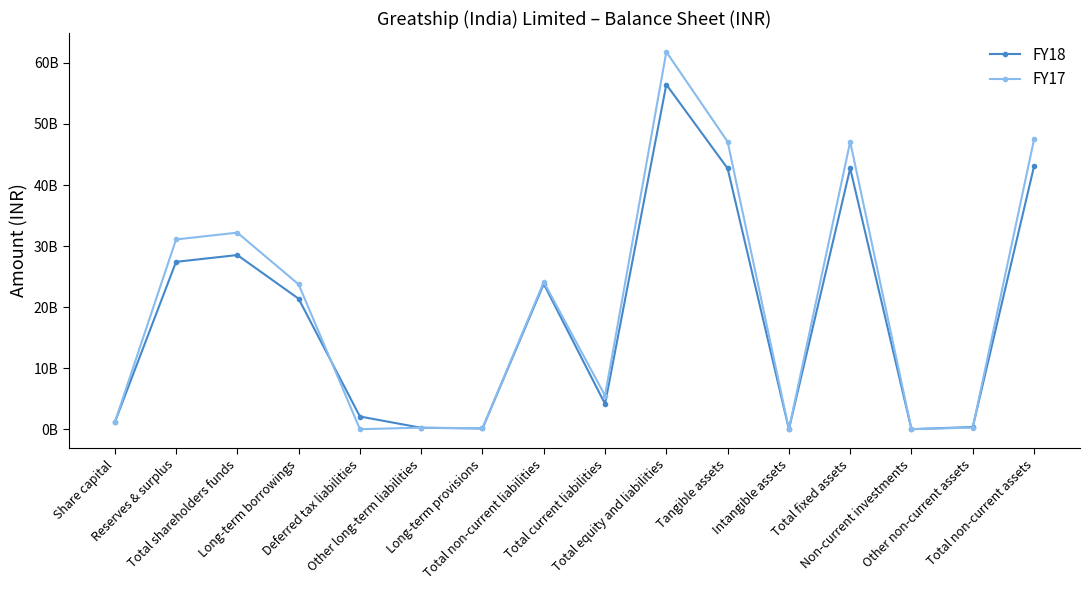

At which label does FY17 first exceed 23722700000?

Reserves & surplus